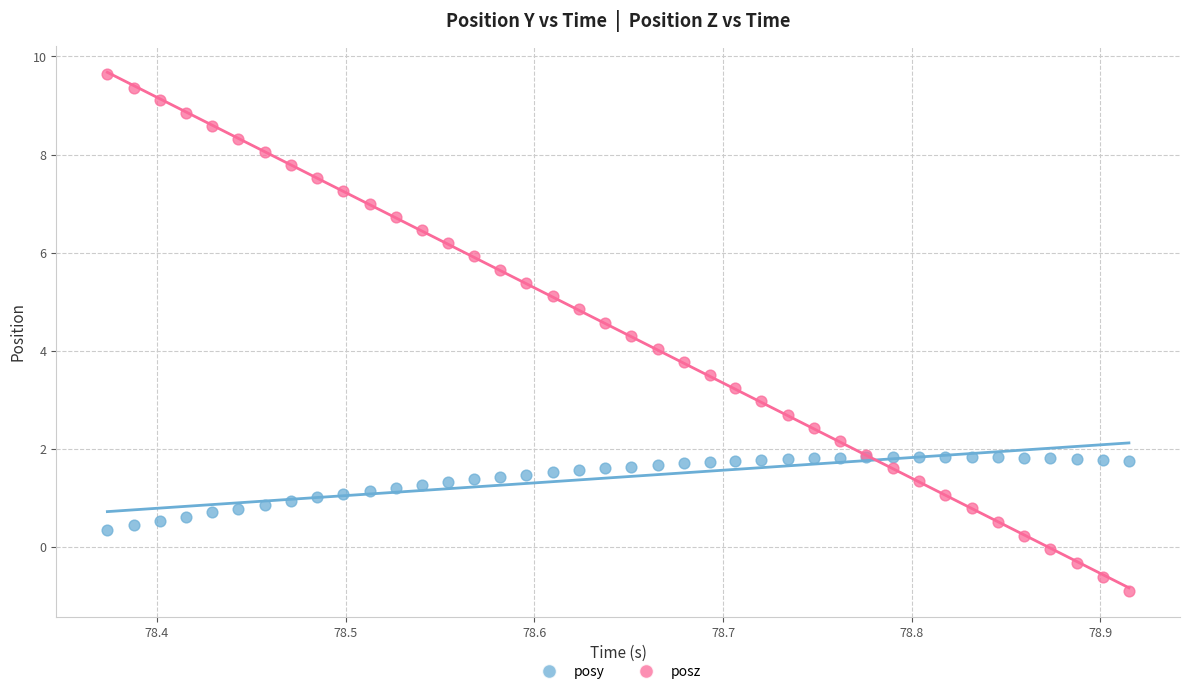

Which series has the largest Y range (max minus min)?

posz